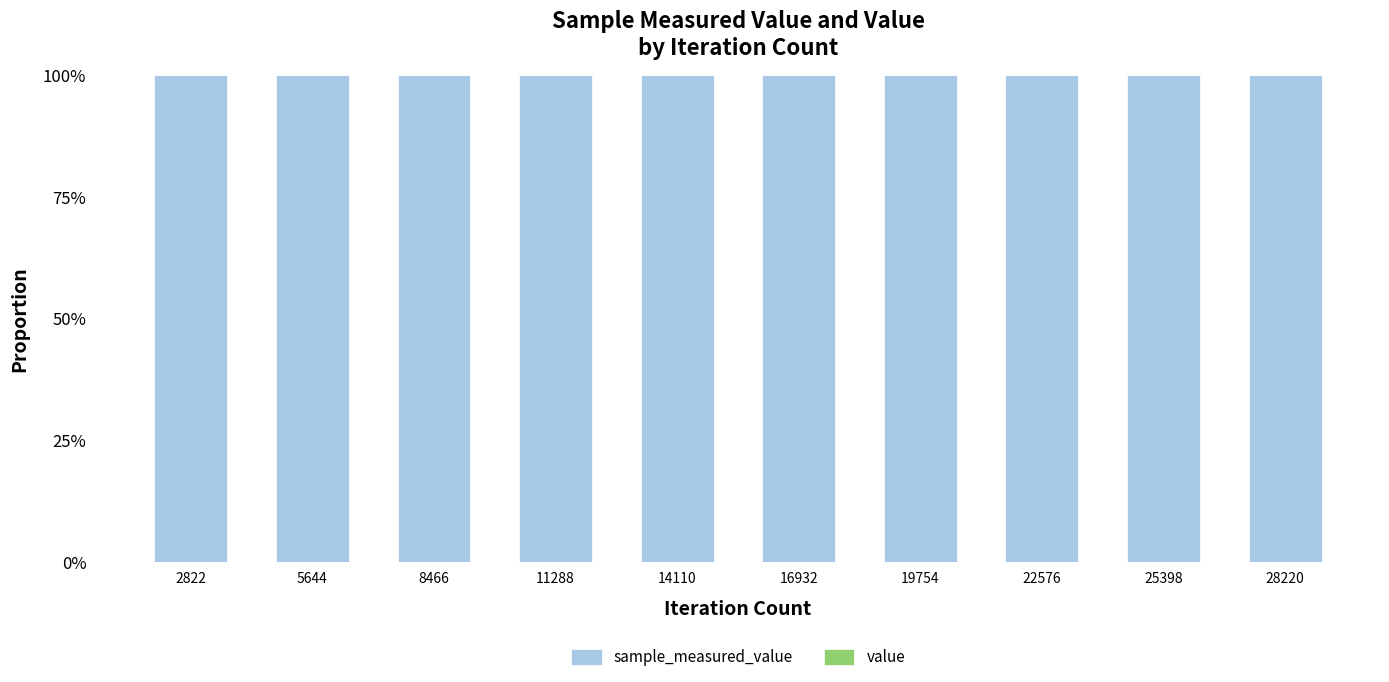

Are the bars grouped side by side (vs. stacked)?

No